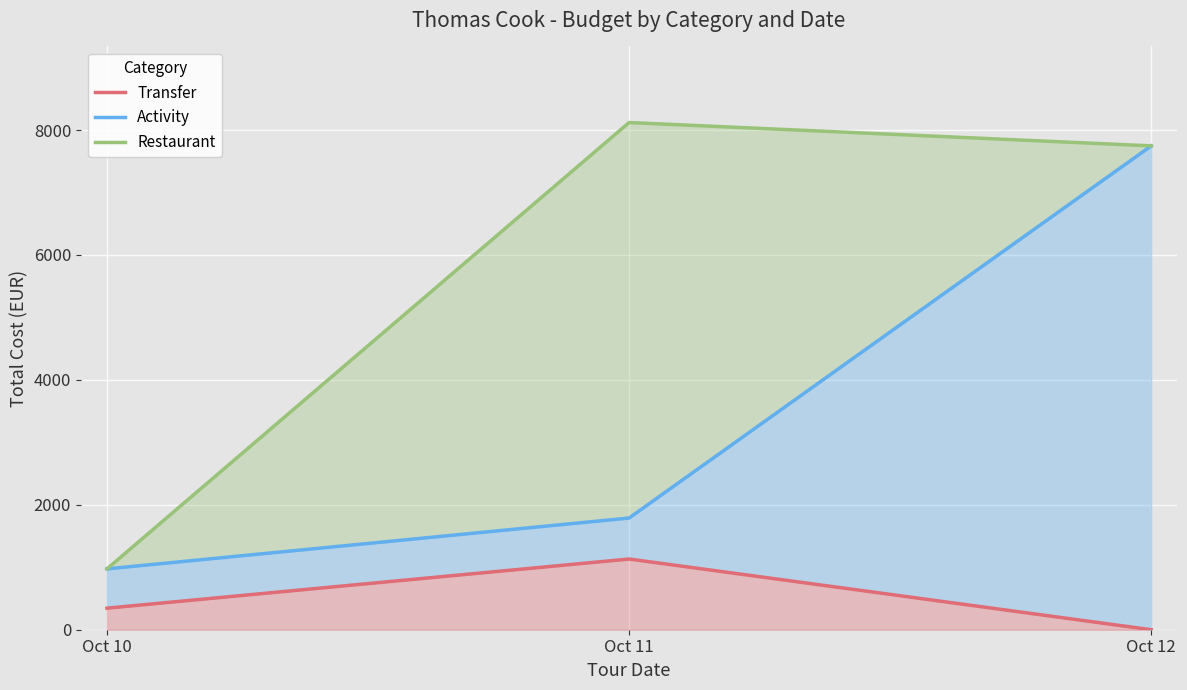

Rank the series by their maximum value, from lowest to highest.

Transfer, Activity, Restaurant